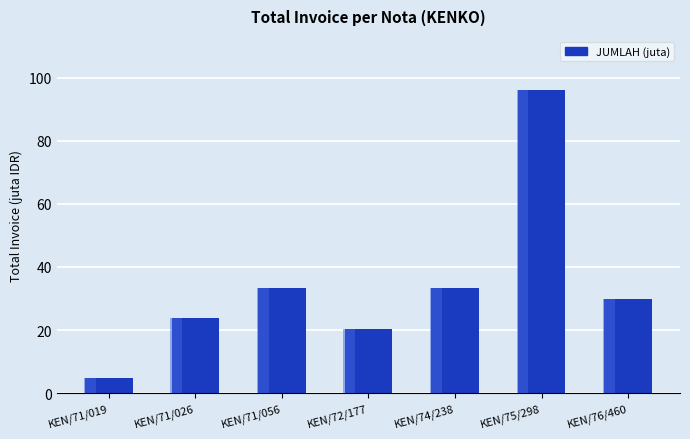

What is the label of the 4th bar from the left?

KEN/72/177